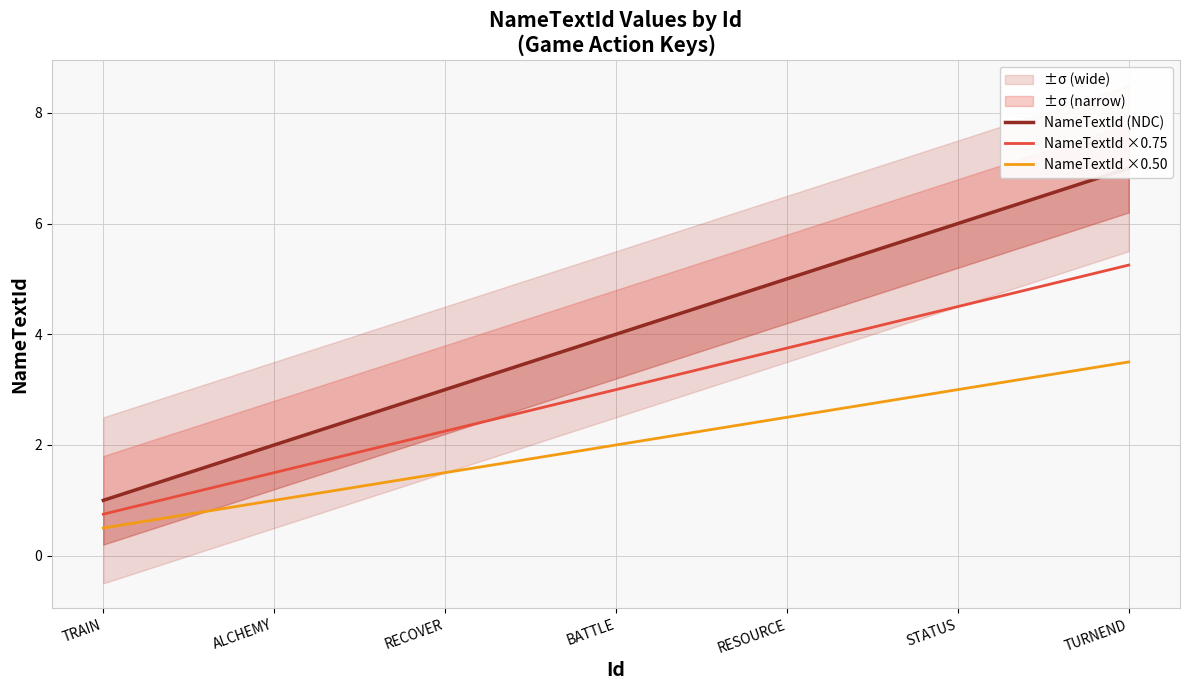

At how many categories does at least one series exceed 0?

7